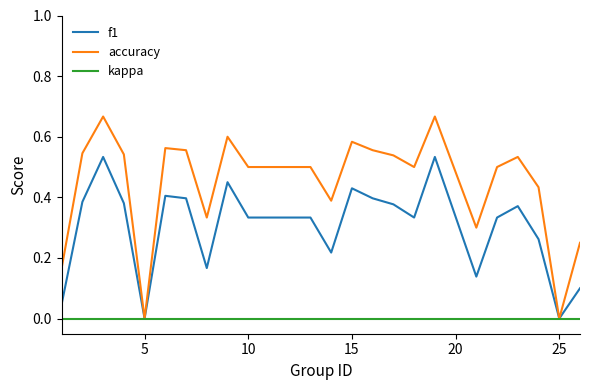

Which series has the widest spread of values?

accuracy